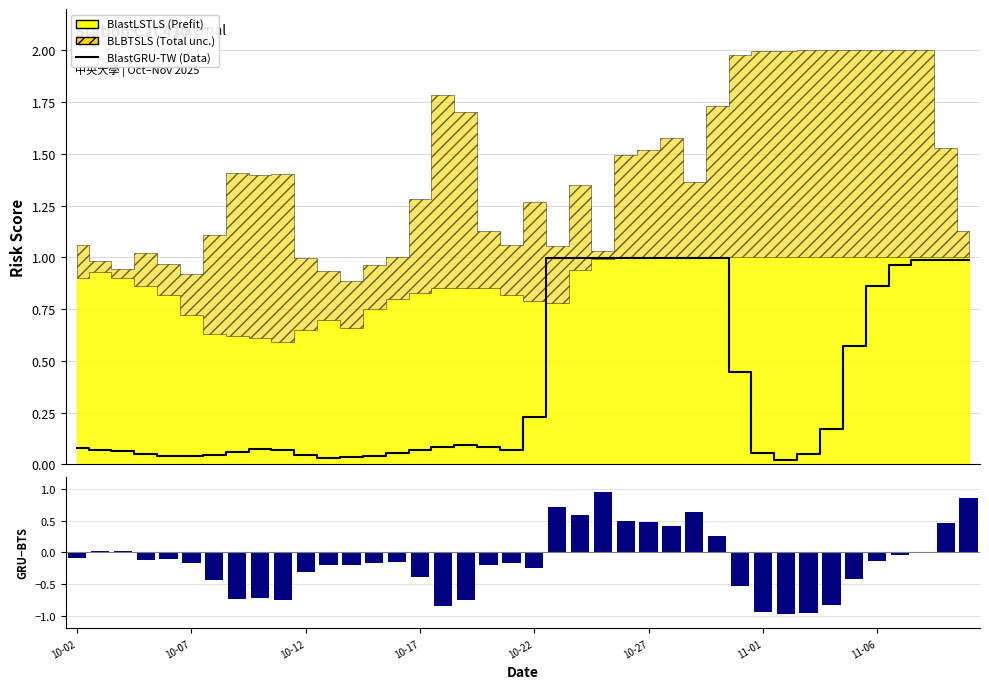

What is the sum of all (BlastGRU-TW − BLBTSLS) values?

-5.6